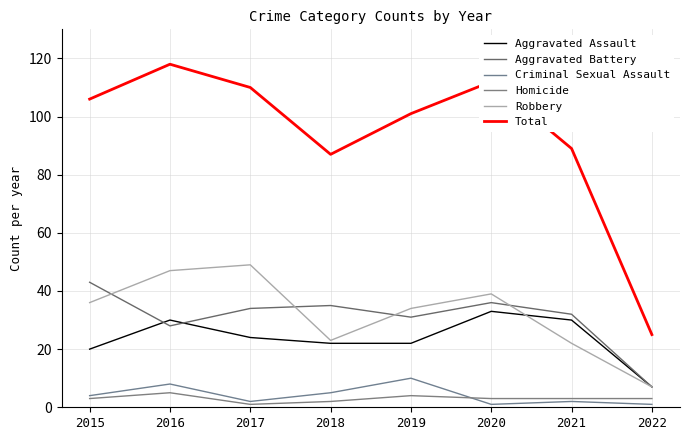

Which category has the highest value in the Homicide series?

2016